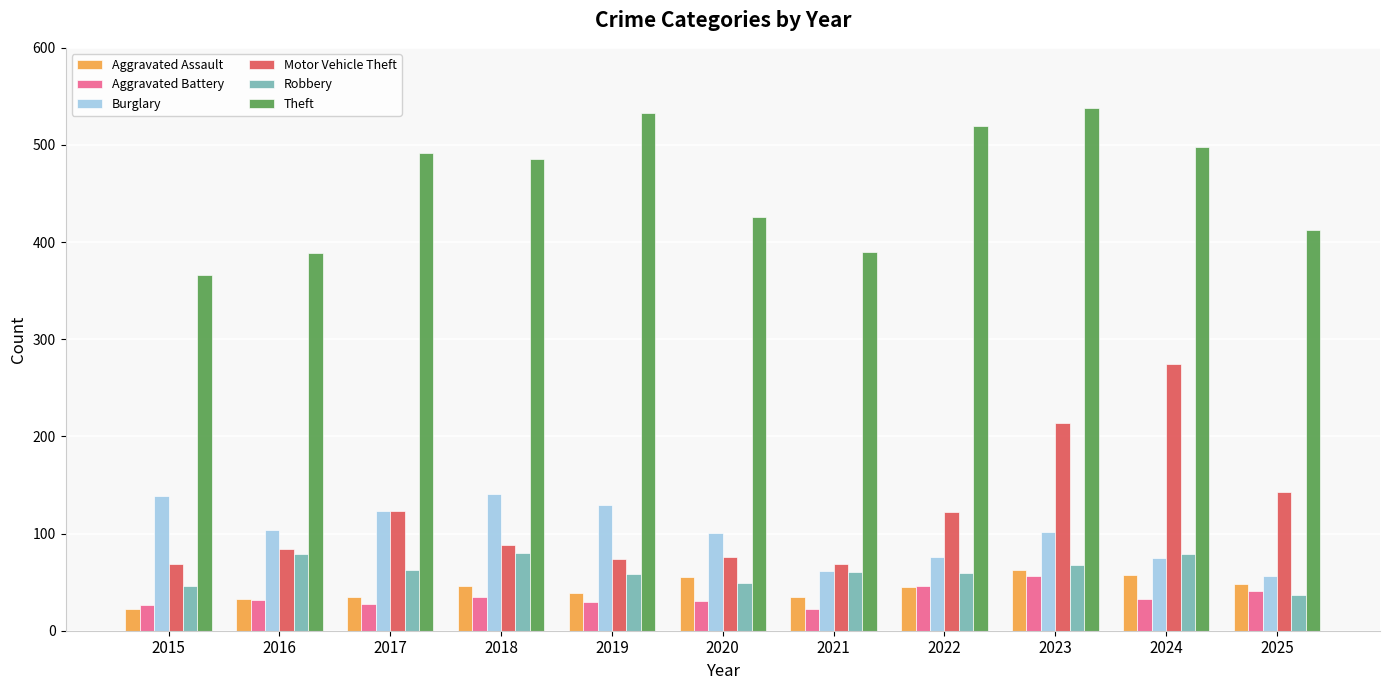

What is the difference between the second highest and minimum values in the Aggravated Assault series?

35